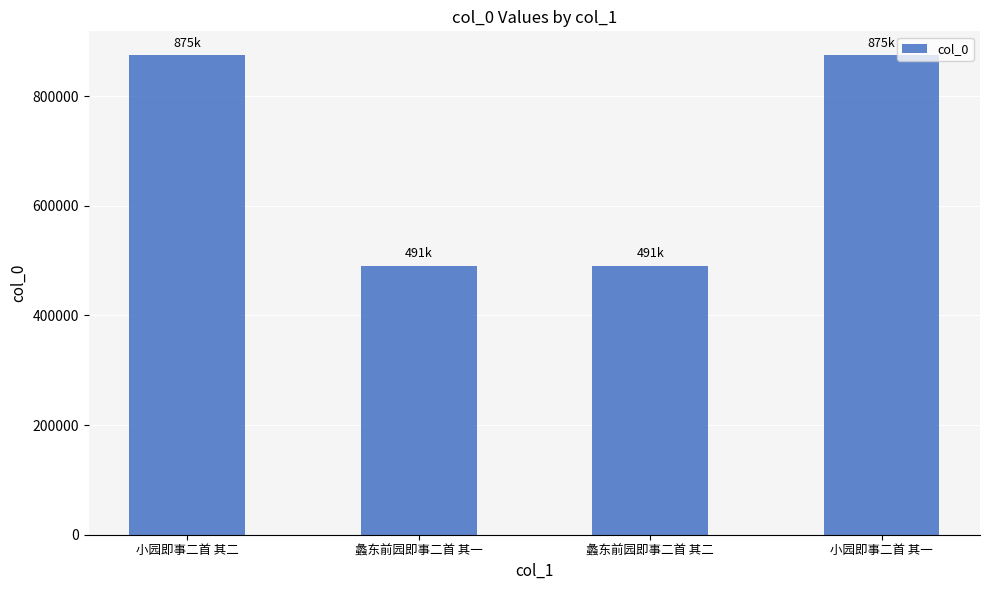

How many bars are there in total?

4